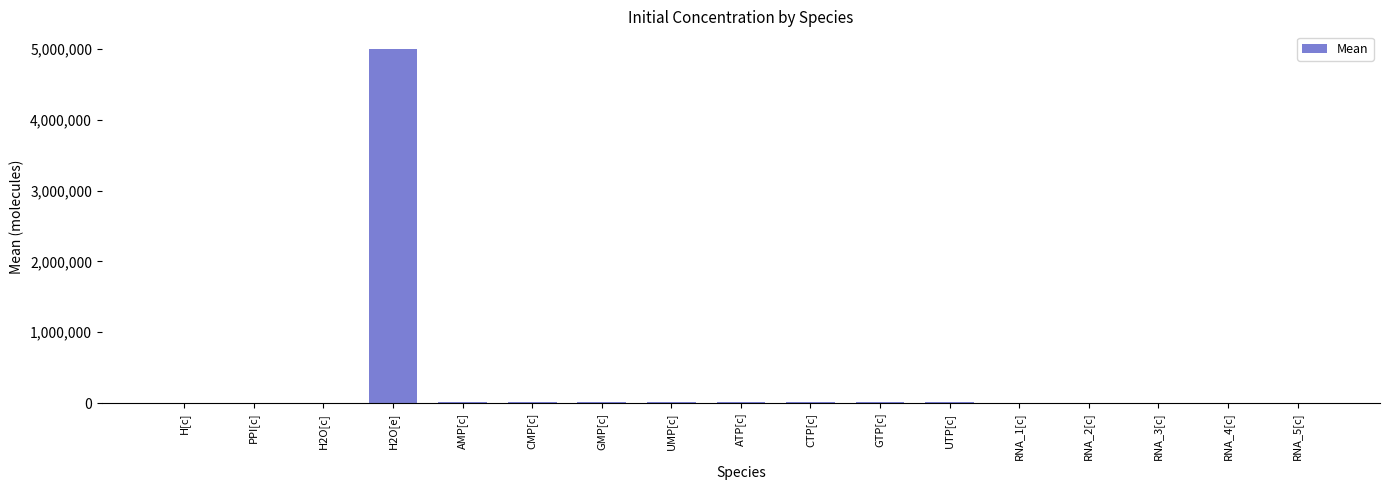

Approximately how many times larger is the value at AMP[c] compared to RNA_4[c]?

10.0